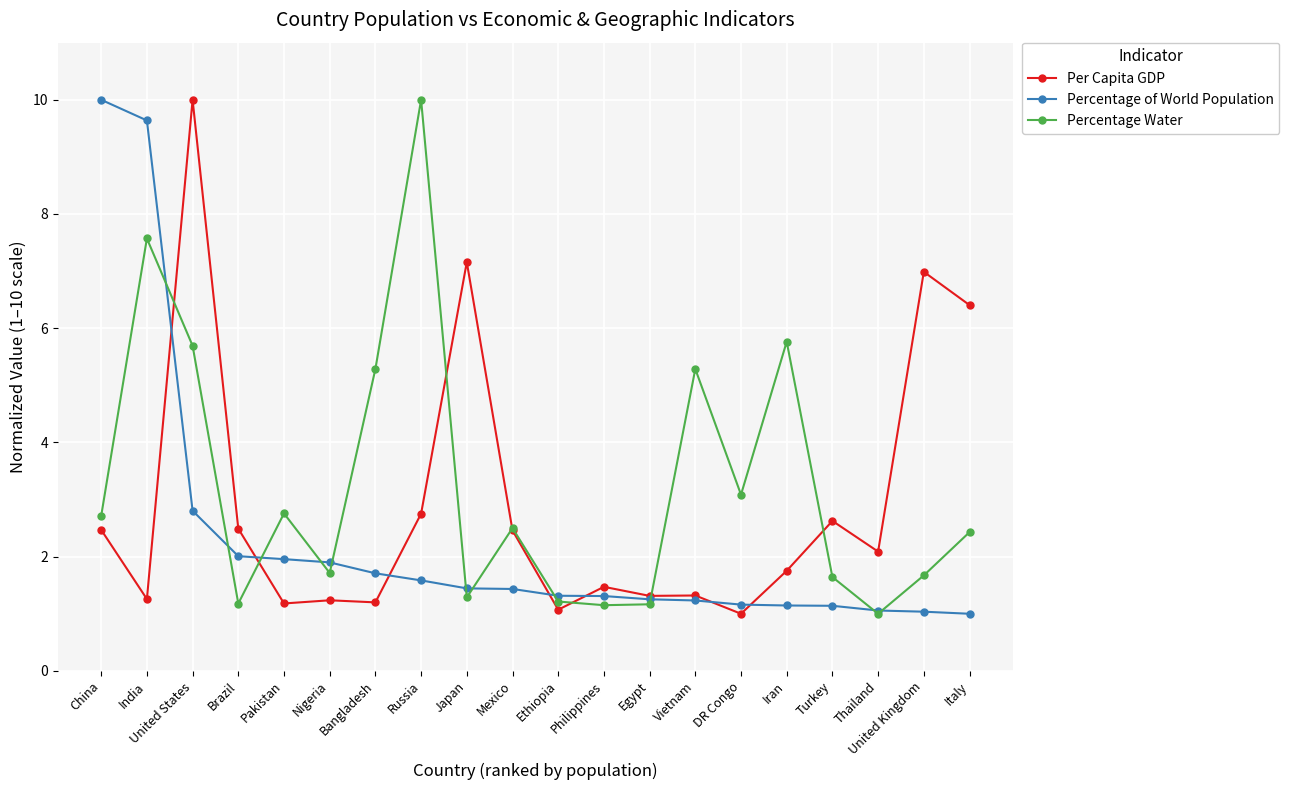

What is the smallest value displayed?

1.0